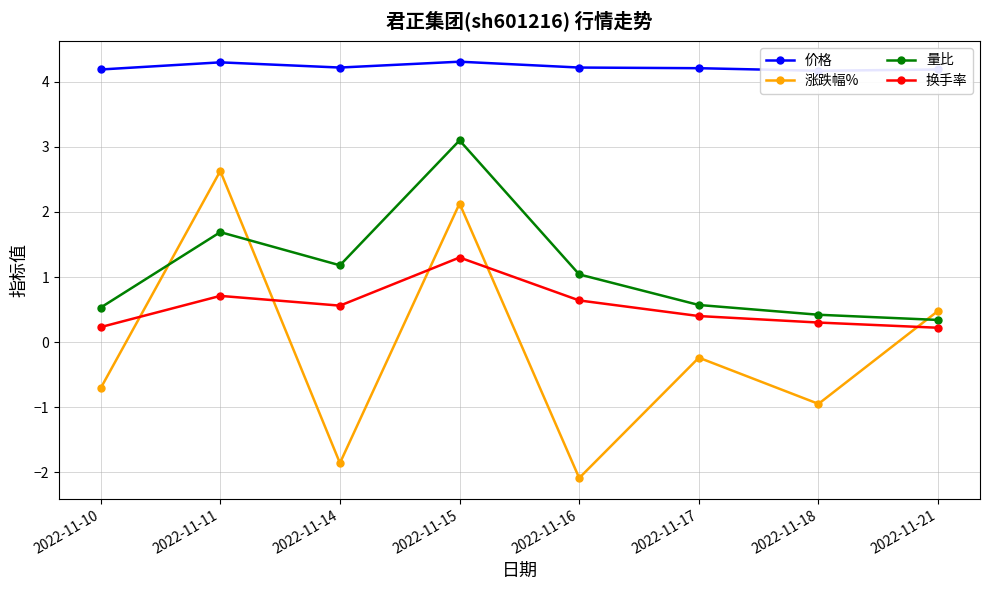

The 换手率 series shows 0.1 at 2022-11-18. True or false?

False